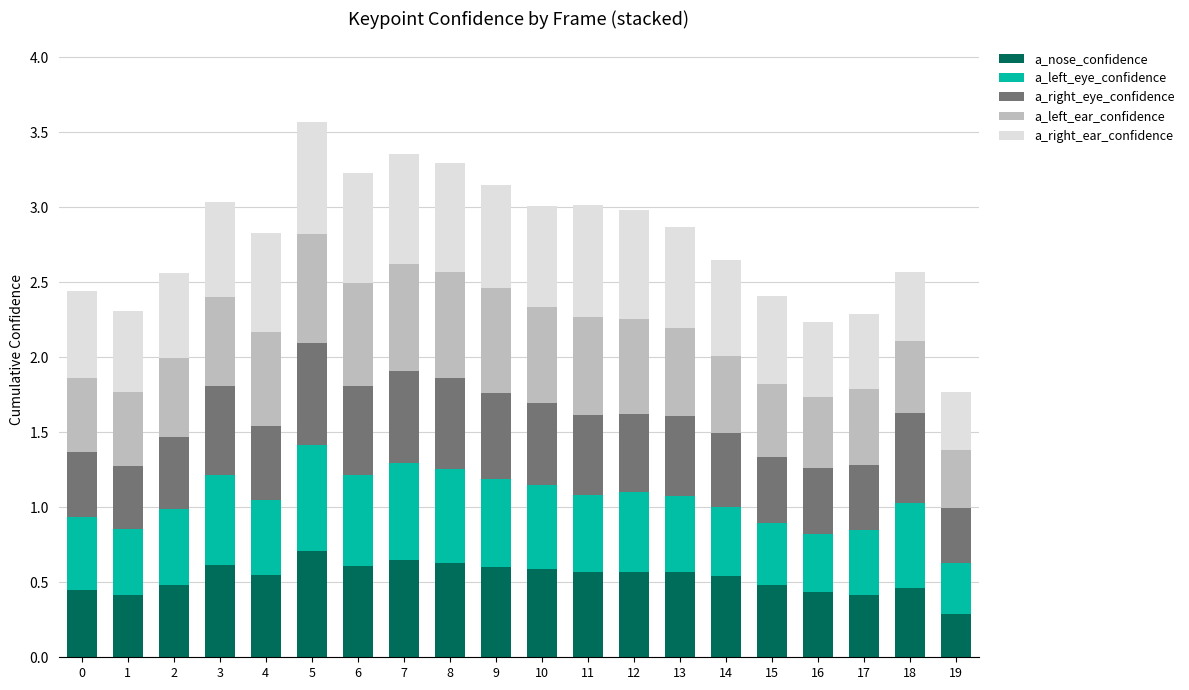

Are the bars grouped side by side (vs. stacked)?

No